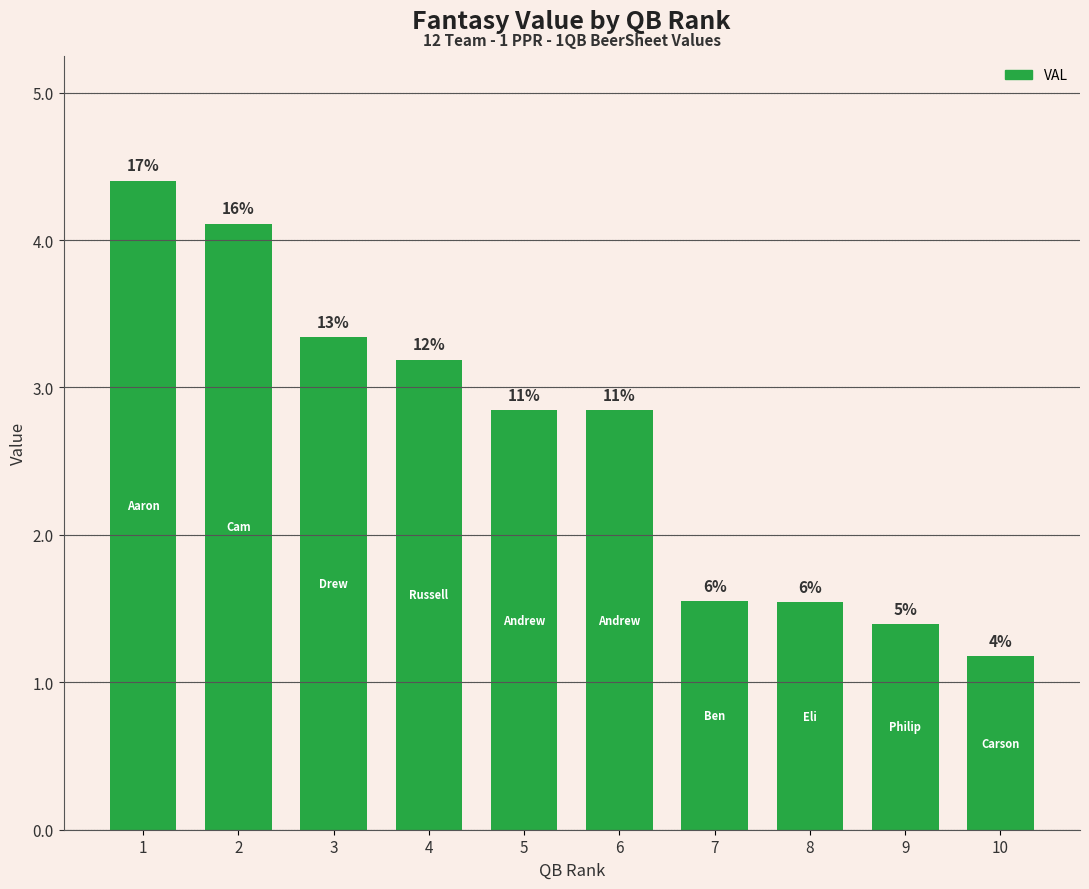

Are the bars horizontal?

No